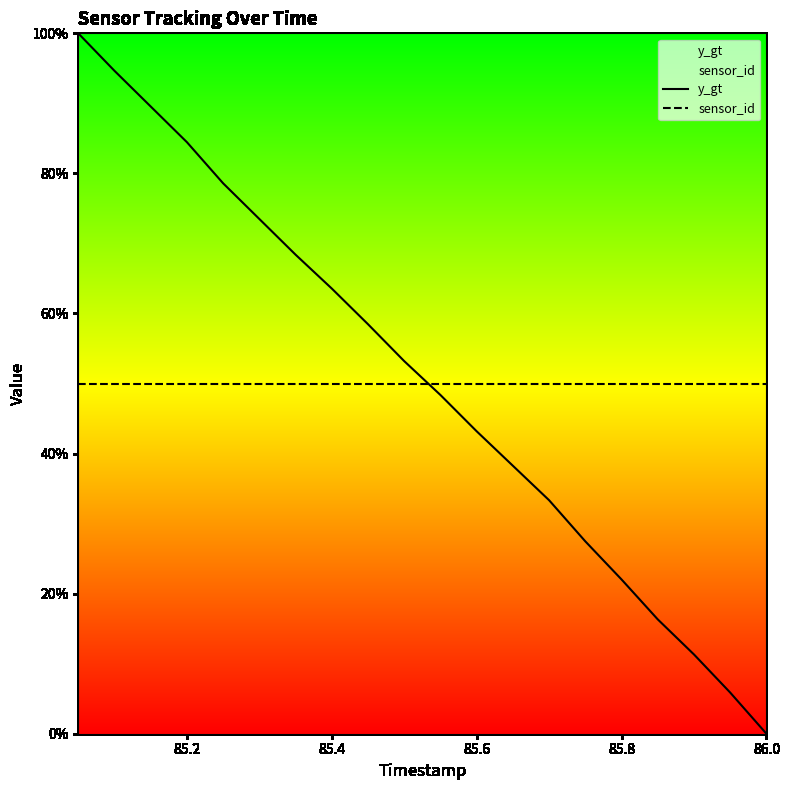

What are all the series names shown in the legend?

y_gt, sensor_id